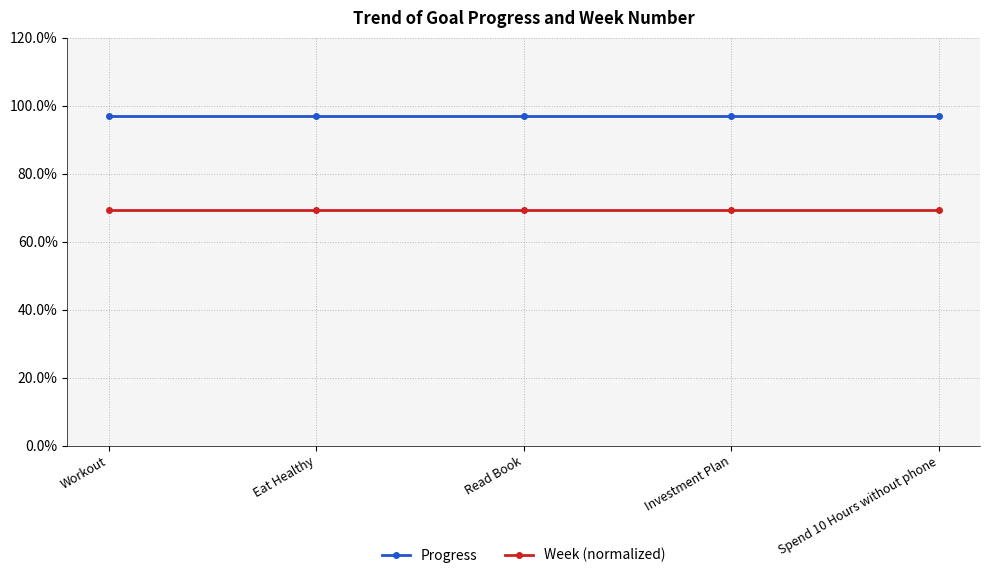

What is the spread (max minus min) of values at Spend 10 Hours without phone?

0.3